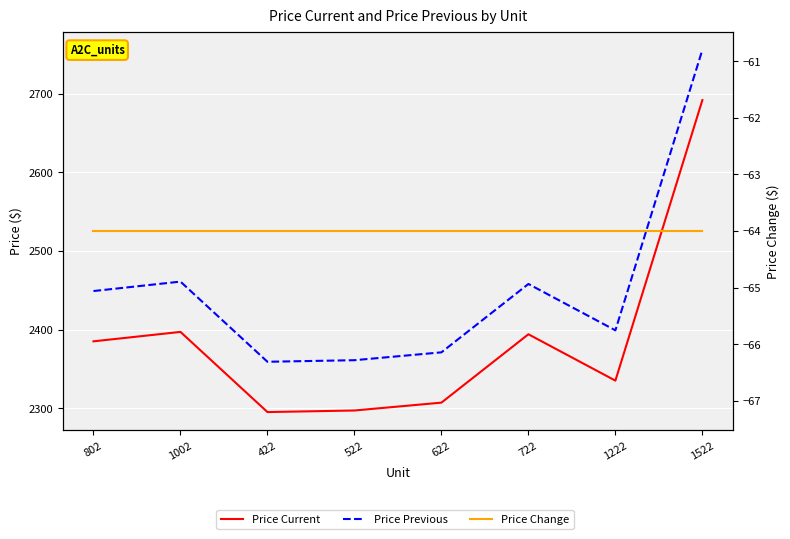

In Price Previous, how many points are higher than both neighbors (excluding endpoints)?

2